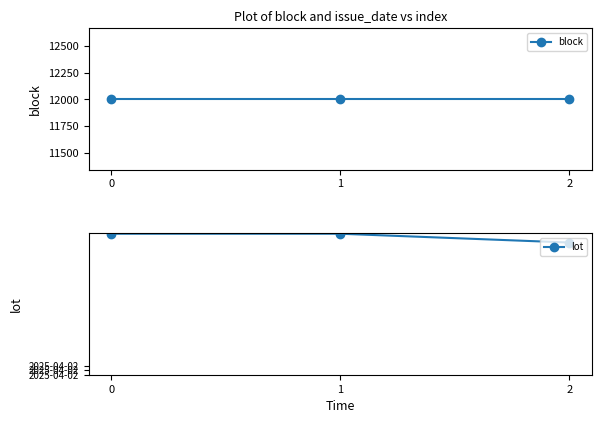

What is the total value across all series at 1?

12037